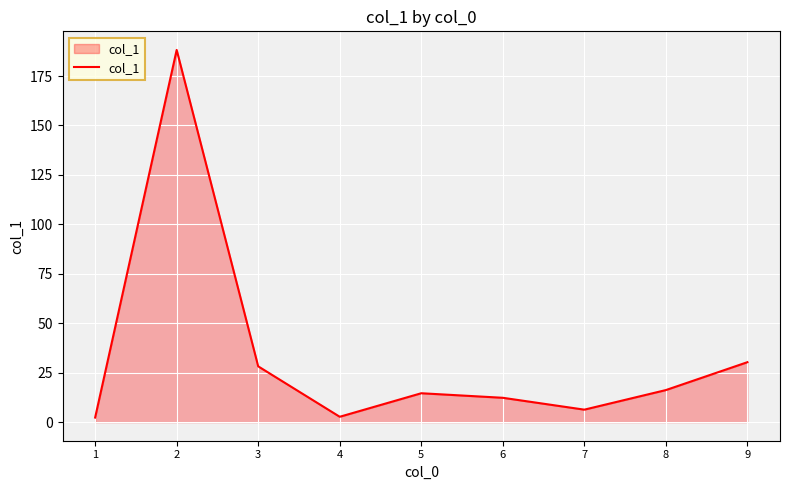

What is the difference between the values at 5 and 2?

173.6